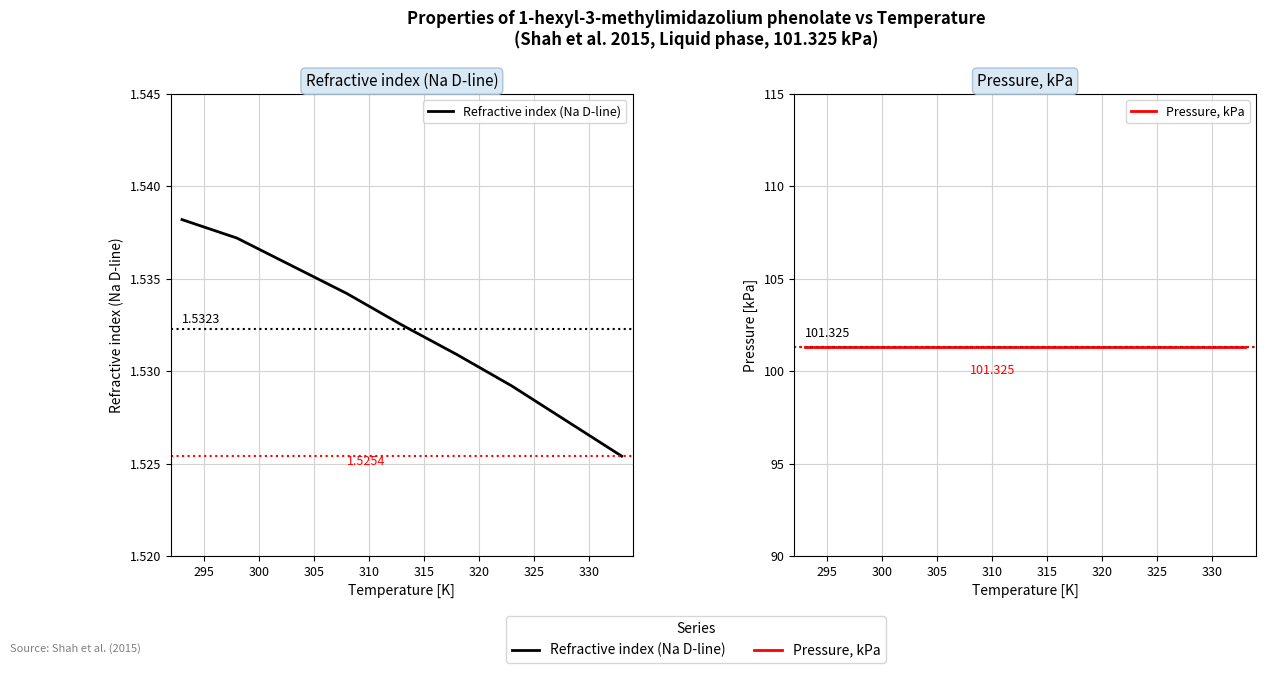

Is the value of Refractive index (Na D-line) at 320 greater than the value of Pressure, kPa at 295?

No